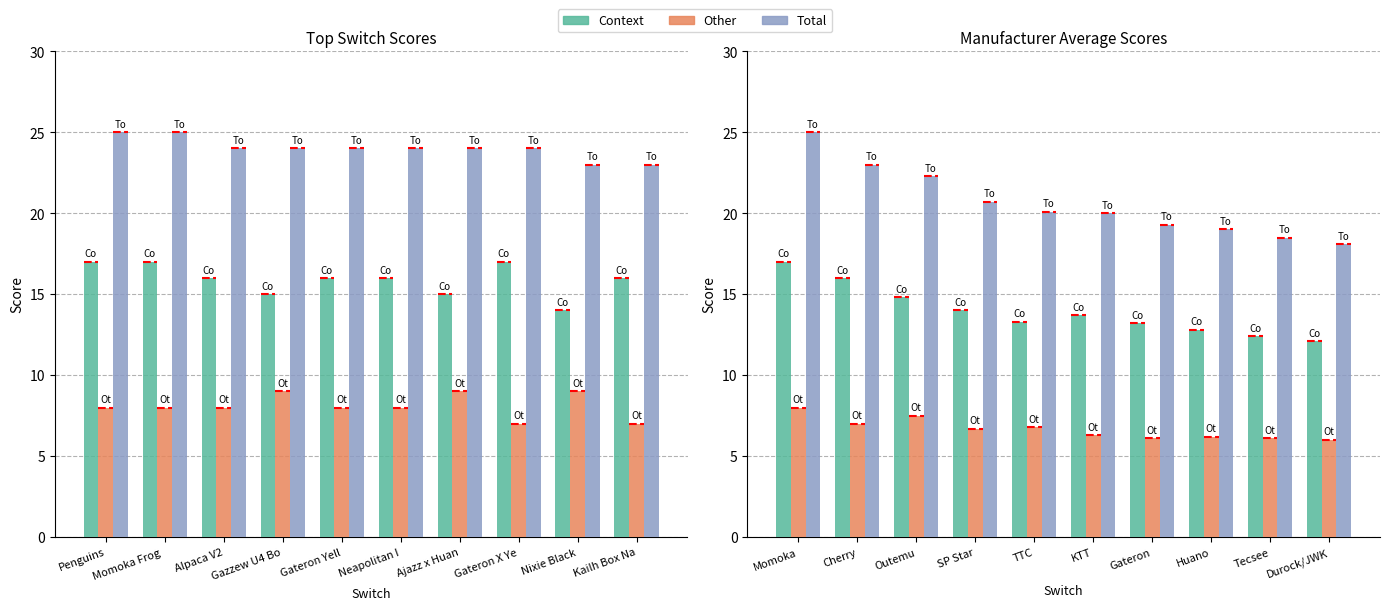

How many bars are there in each group?

3